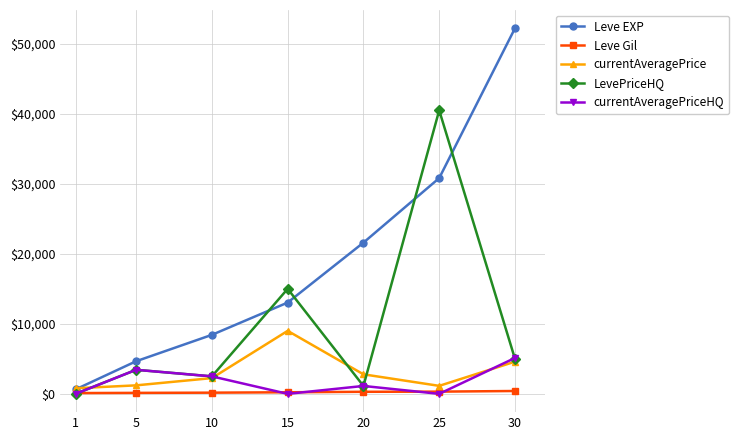

Is the value of currentAveragePrice at 1 greater than the value of currentAveragePriceHQ at 10?

No